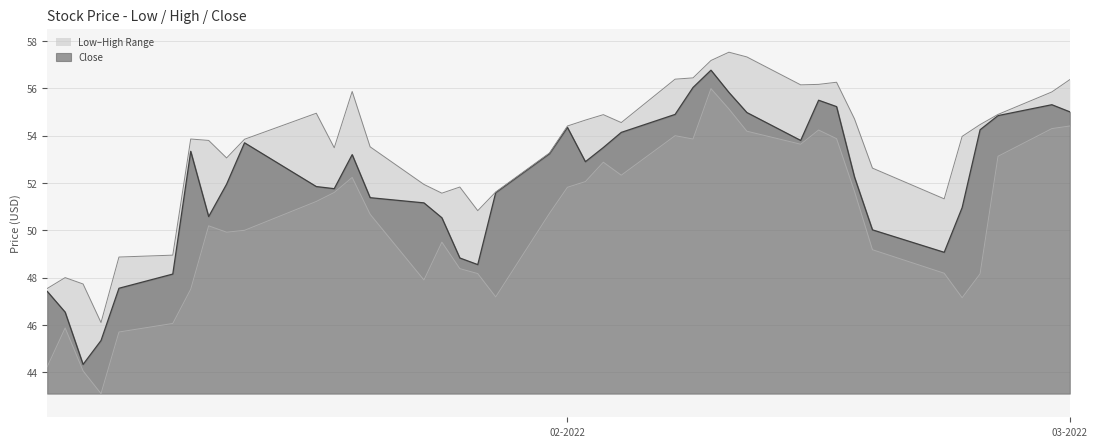

Reading left to right, what are all the values shown in this chart?

Low: 44.2	45.9	44.1	43.1	45.7	46.1	47.5	50.2	49.9	50.0	51.2	51.6	52.2	50.7	47.9	49.5	48.4	48.2	47.2	50.7	51.8	52.1	52.9	52.3	54.0	53.9	56.0	55.1	54.2	53.6	54.2	53.9	51.6	49.2	48.2	47.2	48.2	53.1	54.3	54.4
High: 47.5	48.0	47.7	46.1	48.9	49.0	53.9	53.8	53.1	53.8	55.0	53.5	55.9	53.5	51.9	51.6	51.8	50.8	51.6	53.3	54.4	54.7	54.9	54.6	56.4	56.4	57.2	57.5	57.3	56.2	56.2	56.3	54.7	52.6	51.3	54.0	54.5	54.9	55.8	56.4
Close: 47.4	46.5	44.3	45.3	47.5	48.2	53.3	50.6	52.0	53.7	51.8	51.8	53.2	51.4	51.2	50.5	48.8	48.5	51.6	53.2	54.3	52.9	53.5	54.1	54.9	56.0	56.8	55.8	55.0	53.8	55.5	55.2	52.2	50.0	49.1	51.0	54.2	54.8	55.3	55.0